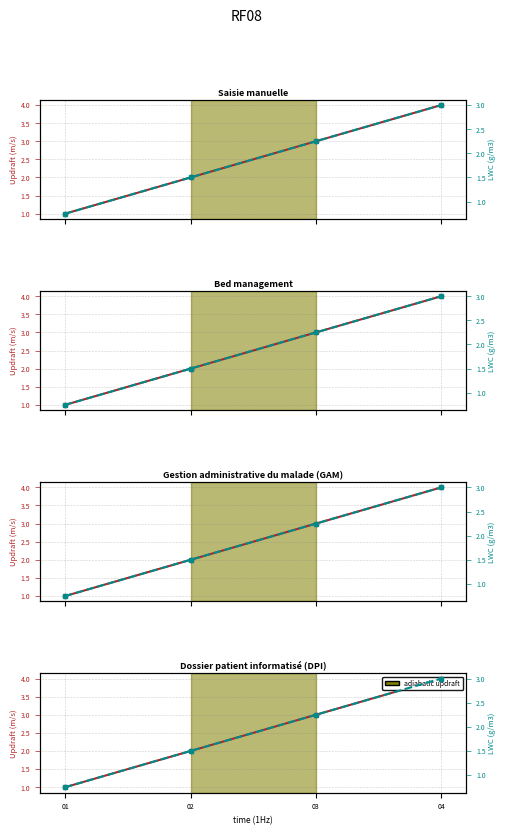

What is the difference between the second highest and second lowest values in the Updraft (m/s) series?

1.0